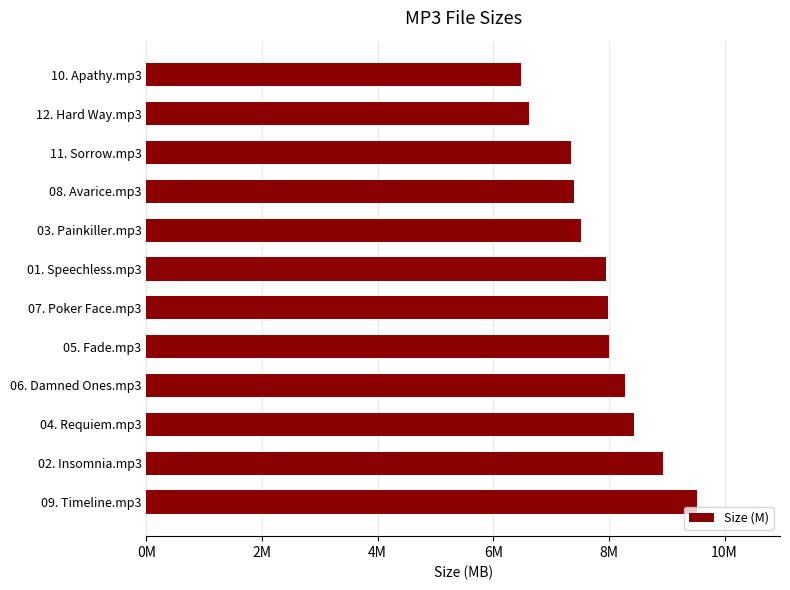

What is the smallest value displayed?

6.5